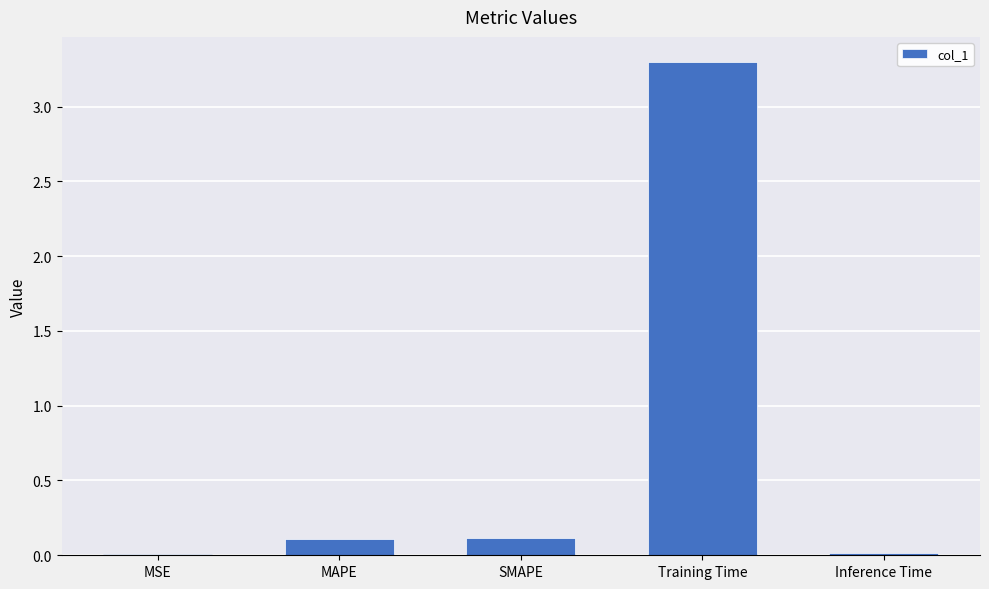

What is the maximum value shown in the chart?

3.3